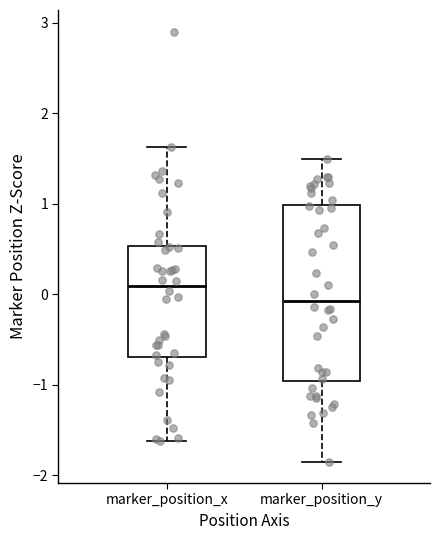

Which box is the tallest, from its lower edge to its upper edge?

marker_position_y